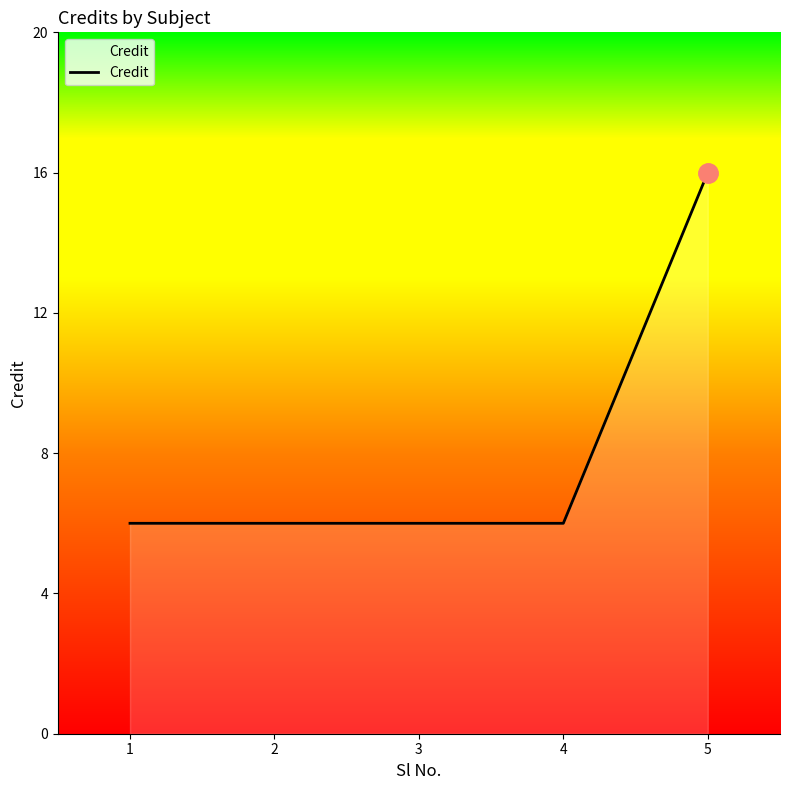

Which label corresponds to the largest value in the chart?

5